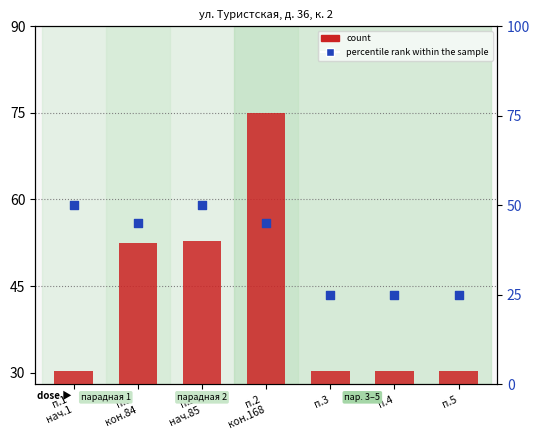

What is the total value across all series at п.2
кон.168?

120.0